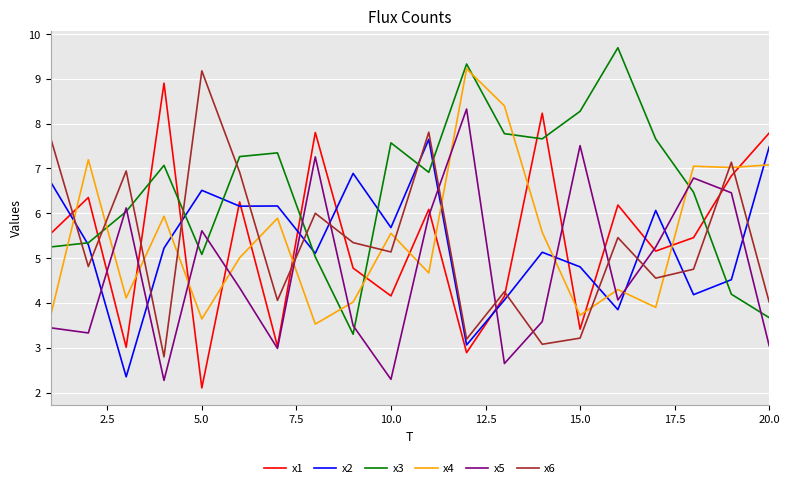

Which series has the largest total across all categories?

x3